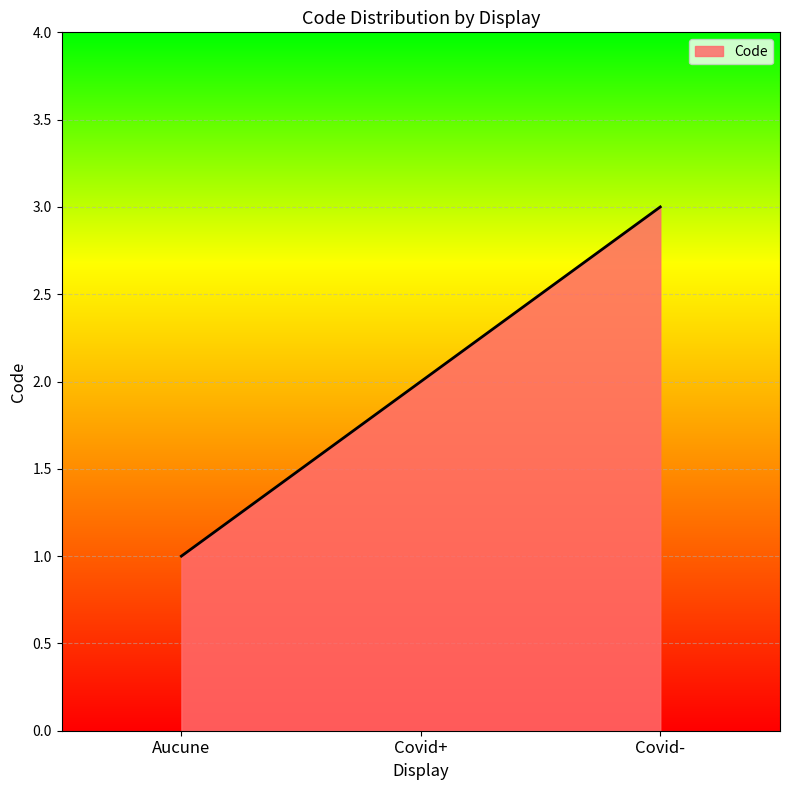

What value does the data have at Covid-?

3